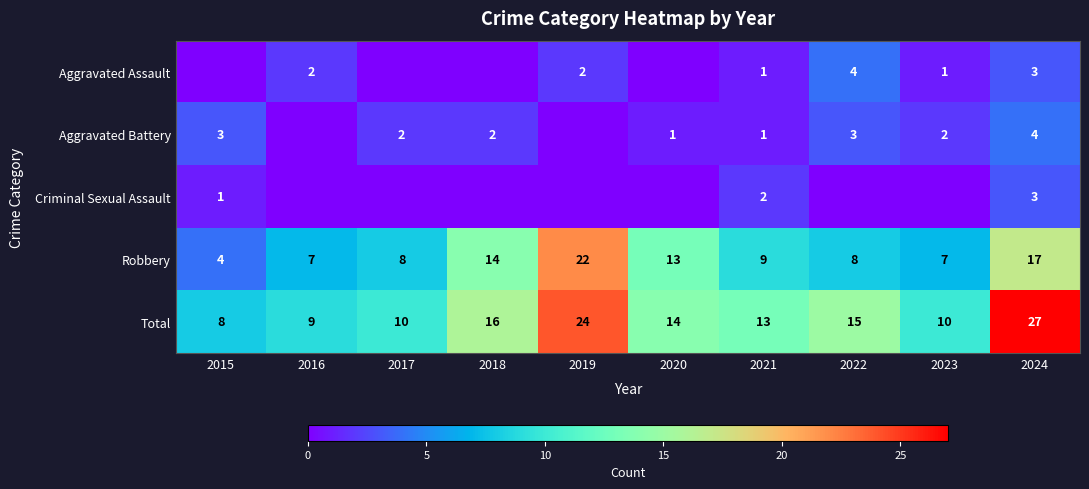

The Aggravated Assault series shows 2 at 2023. True or false?

False